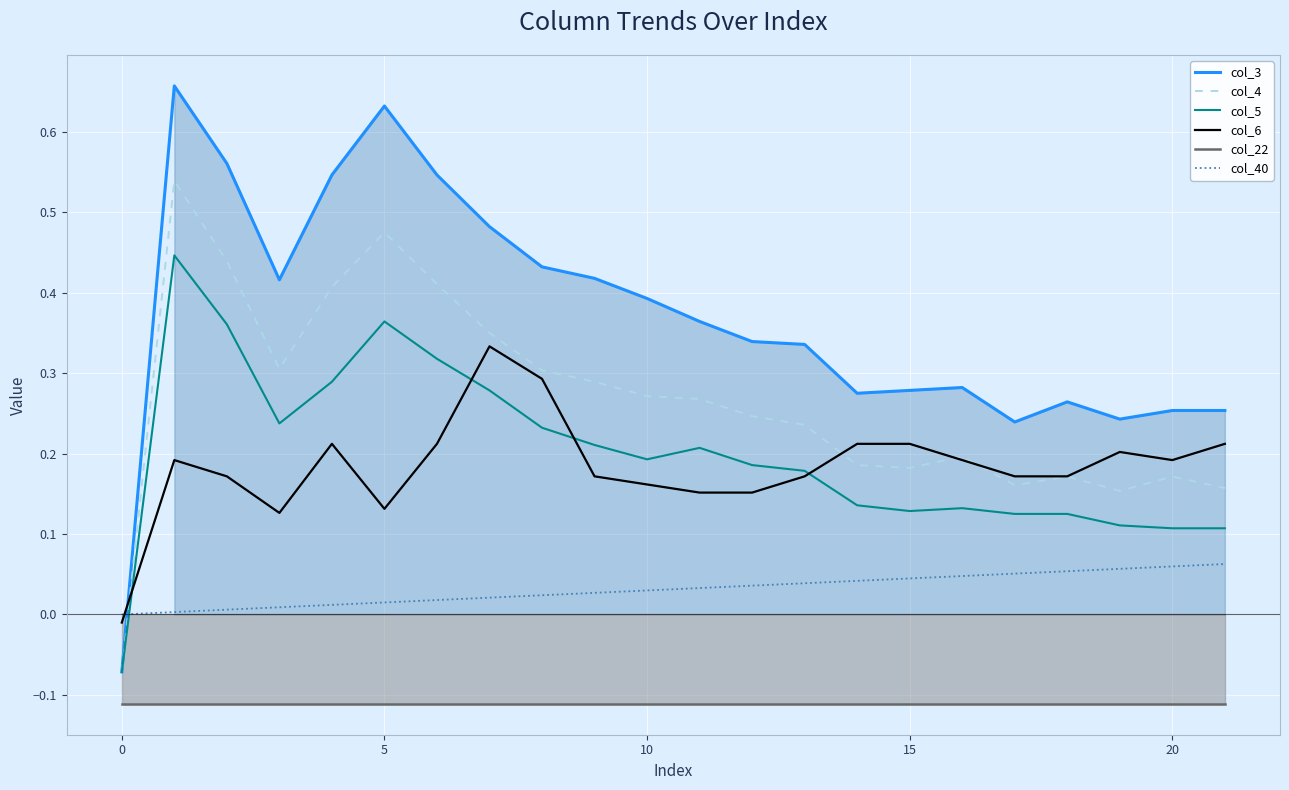

Is it true that col_6 equals 0.2 at 10?

True